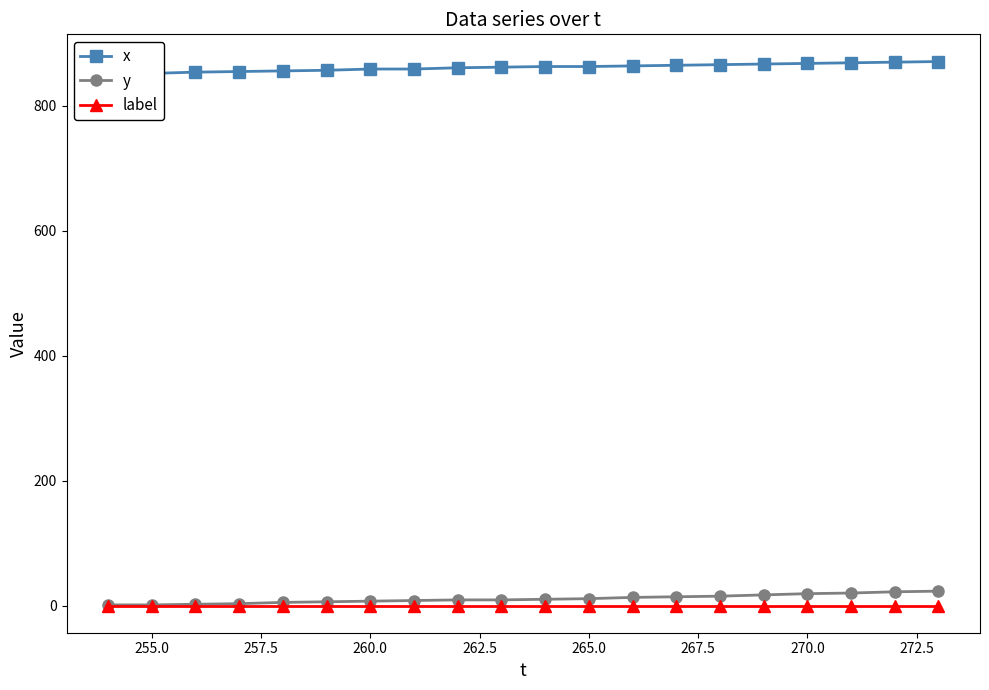

What is the value of the y point at the 9th from the left?

9